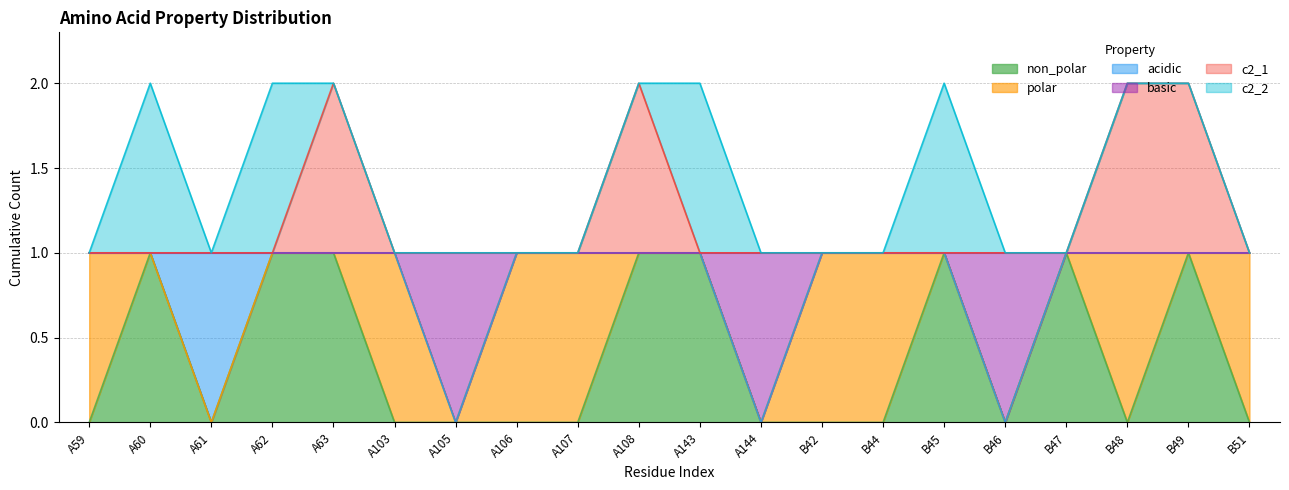

Count the number of categories in the chart.

20